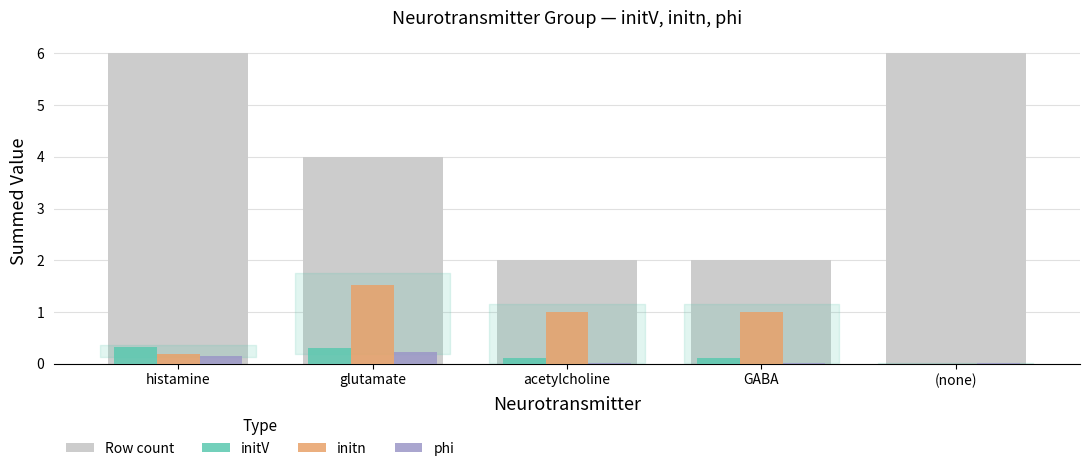

What is the difference between the initn values at histamine and (none)?

0.2